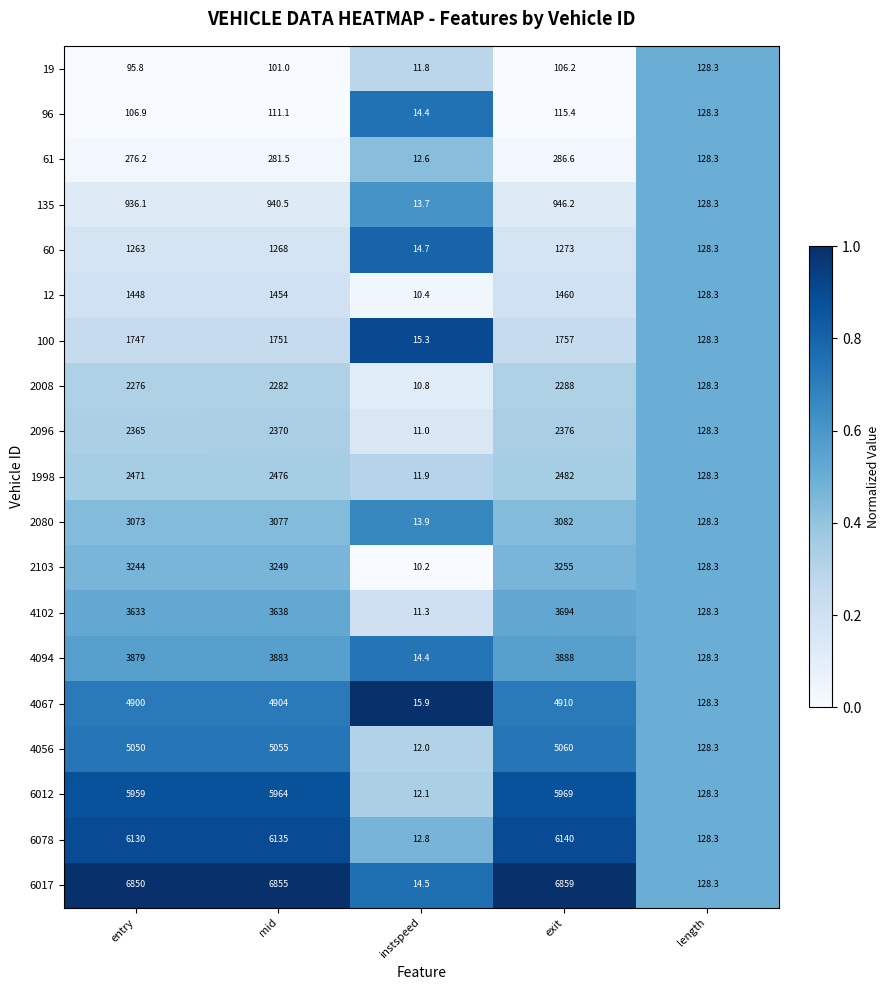

Which series has the largest total across all categories?

6017